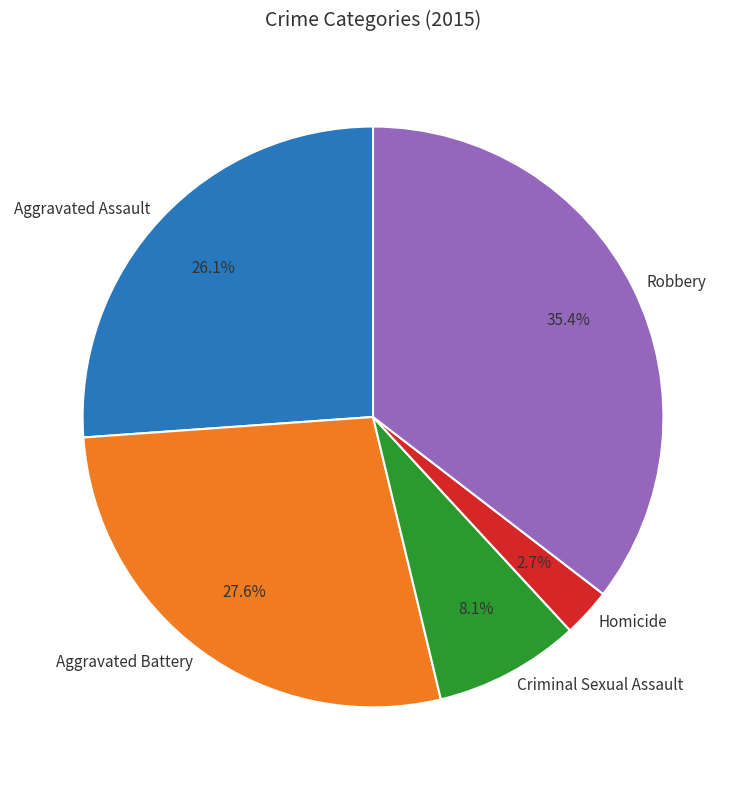

Does Aggravated Battery account for over 50% of the chart?

No